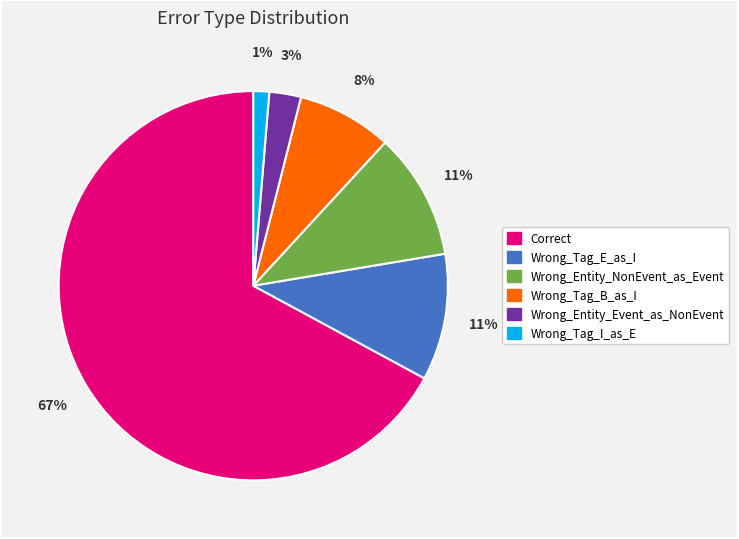

True or false: Wrong_Entity_Event_as_NonEvent accounts for 11% of the total.

False